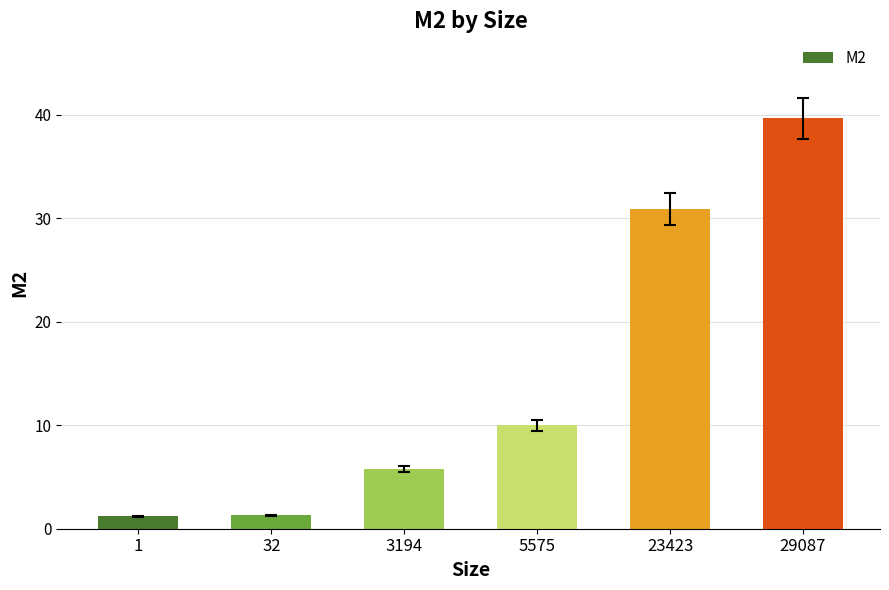

Approximately how many times larger is the value at 23423 compared to 3194?

5.4